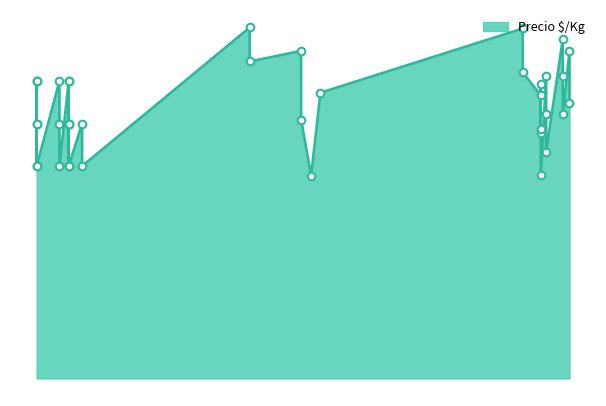

Which has a higher value, 2023-03-14 or 2021-03-04?

2023-03-14